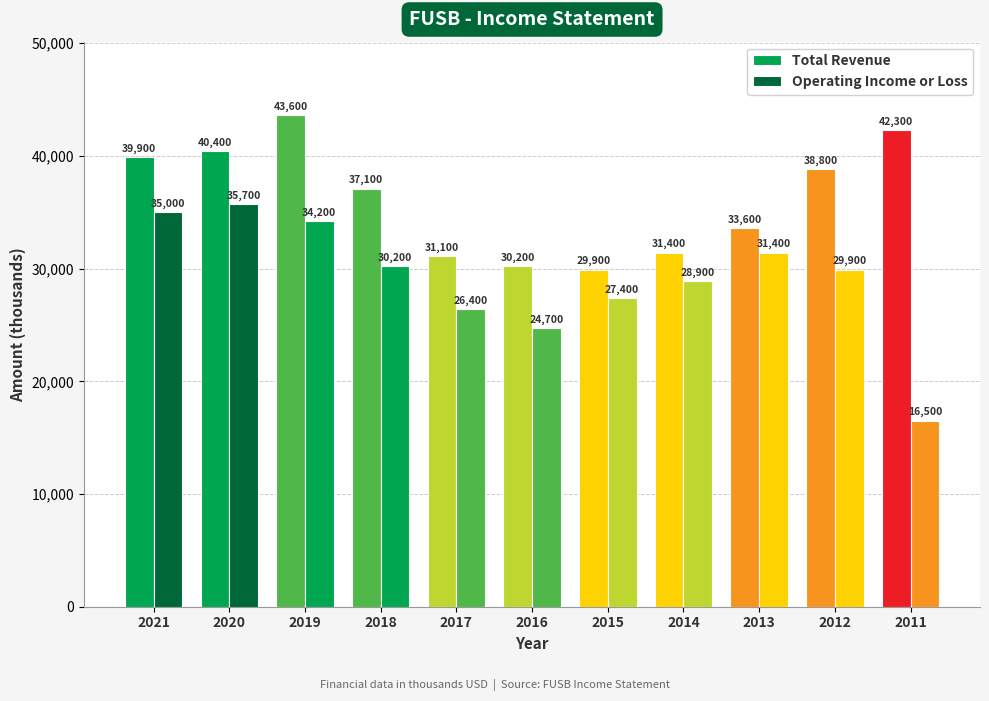

How many categories are shown in the chart?

11